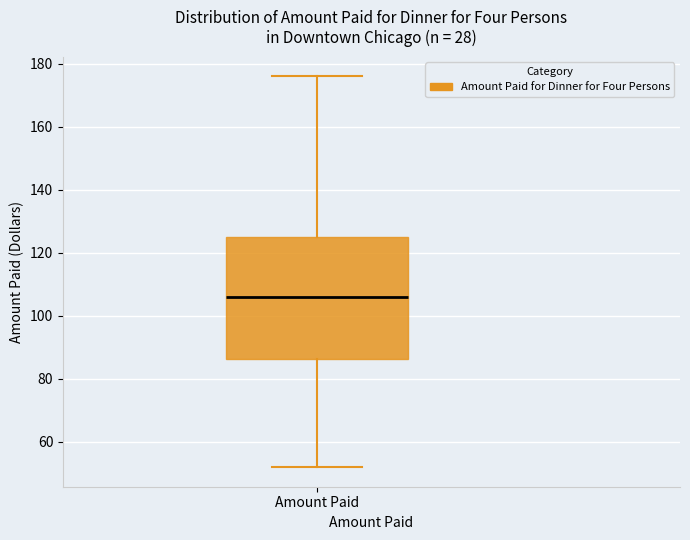

Read this box plot against the y-axis: the position of the median line, the range covered by the box, and the ends of both whiskers. The values are not printed on the chart, so give them approximately, as read against the axis.

median 106, box 86 to 126, whiskers 52 to 176